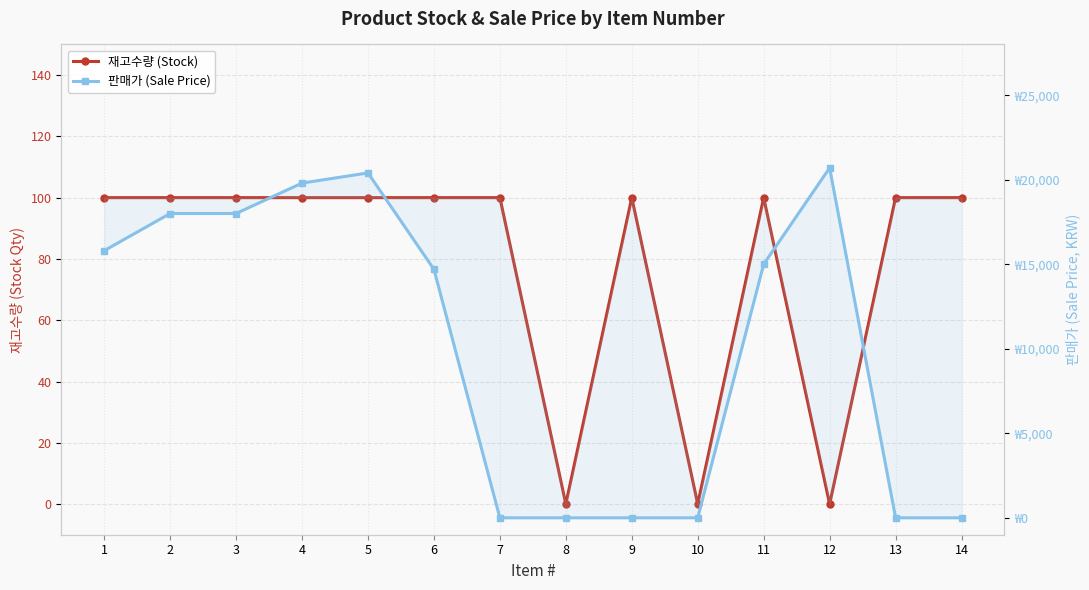

Reading left to right, what are all the values shown in this chart?

재고수량 (Stock): 100	100	100	100	100	100	100	0	100	0	100	0	100	100
판매가 (Sale Price): 15800	18000	18000	19800	20400	14700	0	0	0	0	15000	20700	0	0